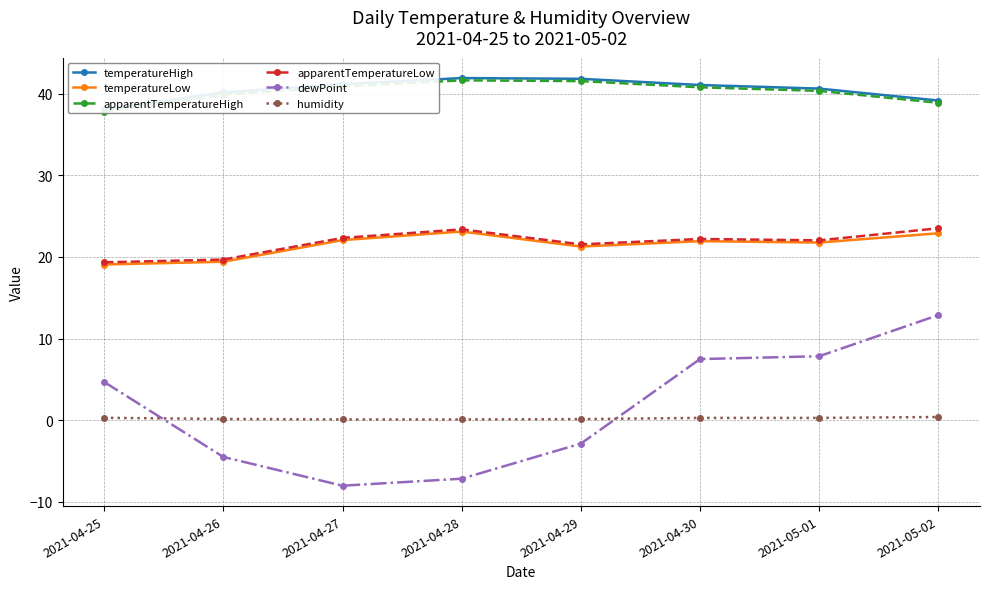

The dewPoint series shows 13.2 at 2021-04-30. True or false?

False